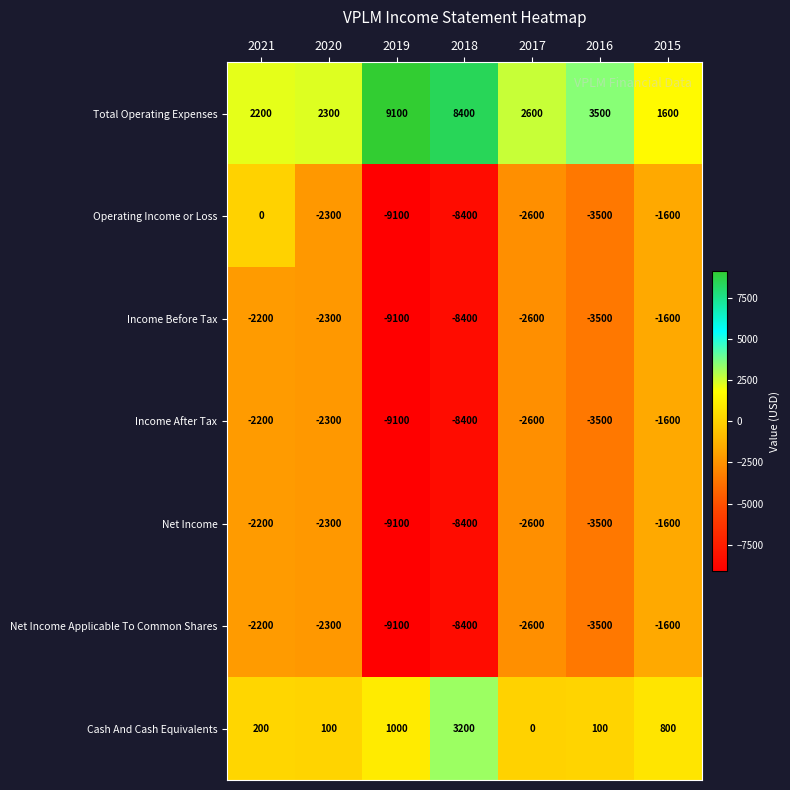

Which series has the largest range (max minus min)?

Operating Income or Loss